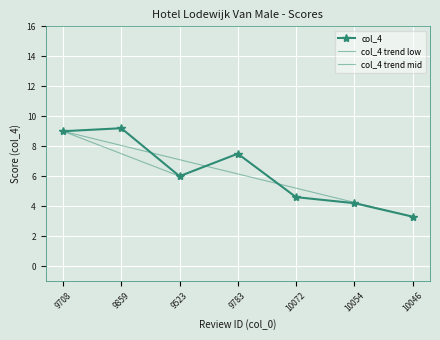

Rank the categories by value from lowest to highest.

10046, 10054, 10072, 9523, 9783, 9708, 9859